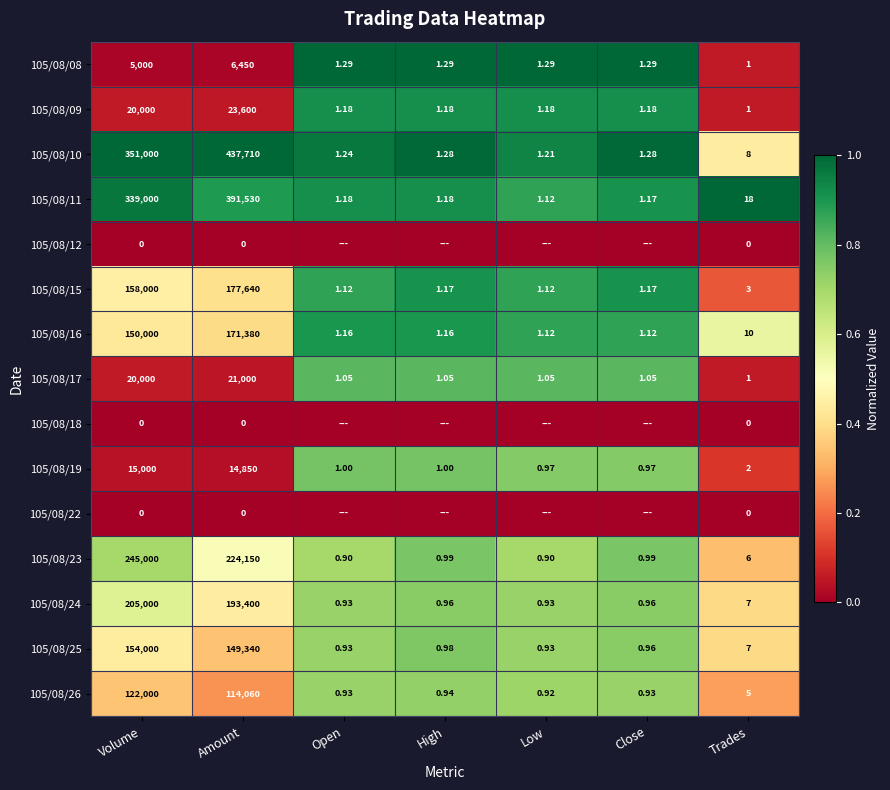

At which label is 105/08/08 closest to 3225?

Volume